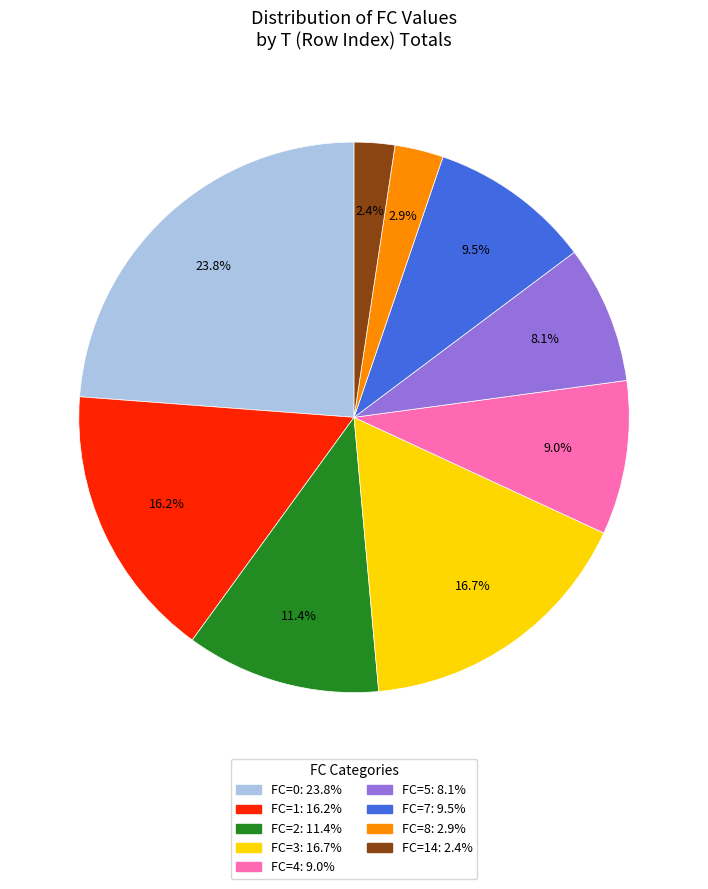

How many slices are in this pie chart?

9